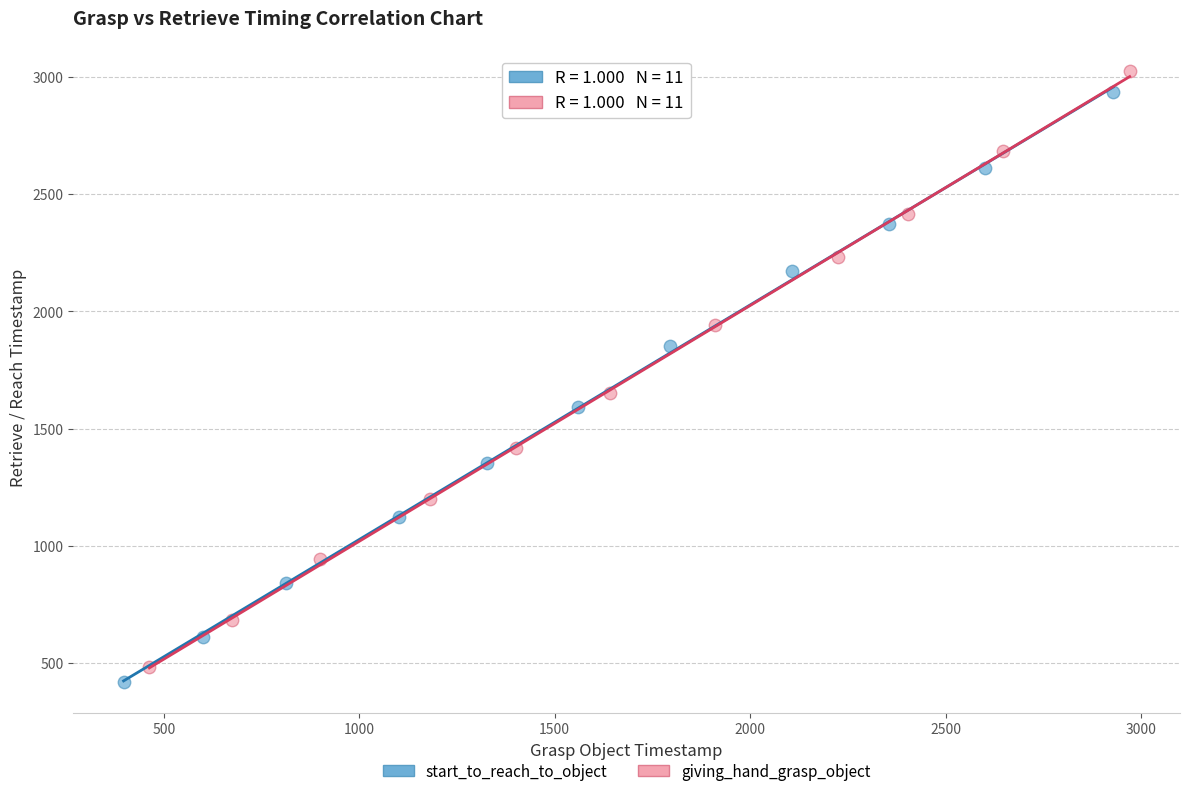

Which series has the widest spread of Y values?

giving_hand_grasp_object